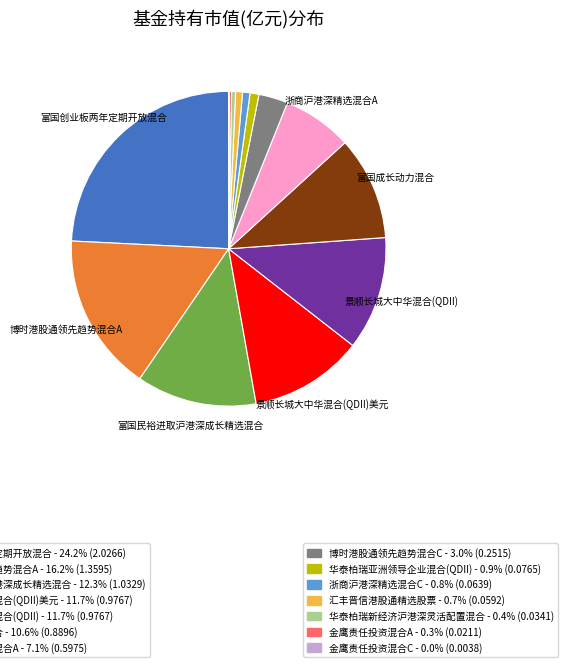

Does any single category account for the majority?

No